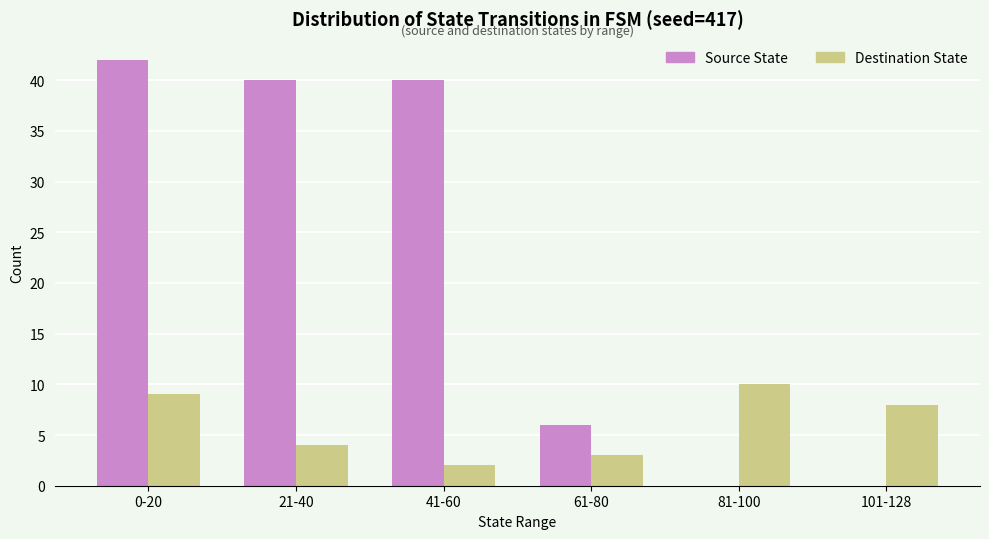

What is the total value across all series at 41-60?

42